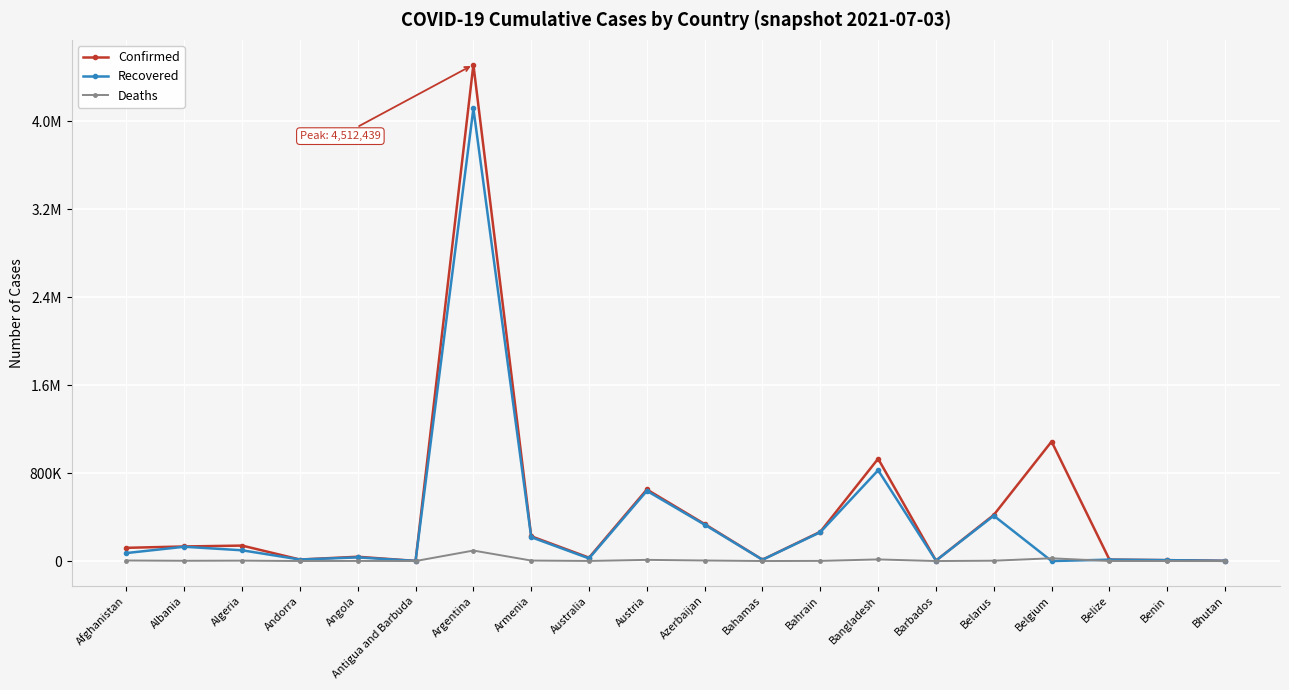

Is it true that Deaths equals 478 at Australia?

False